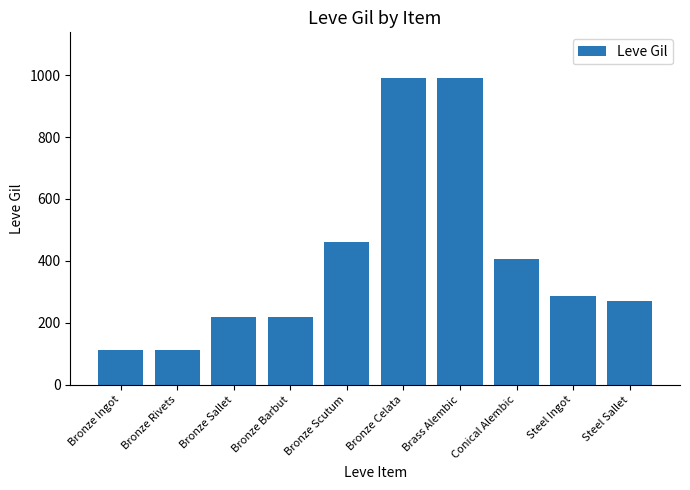

What is the label of the 7th bar from the left?

Brass Alembic